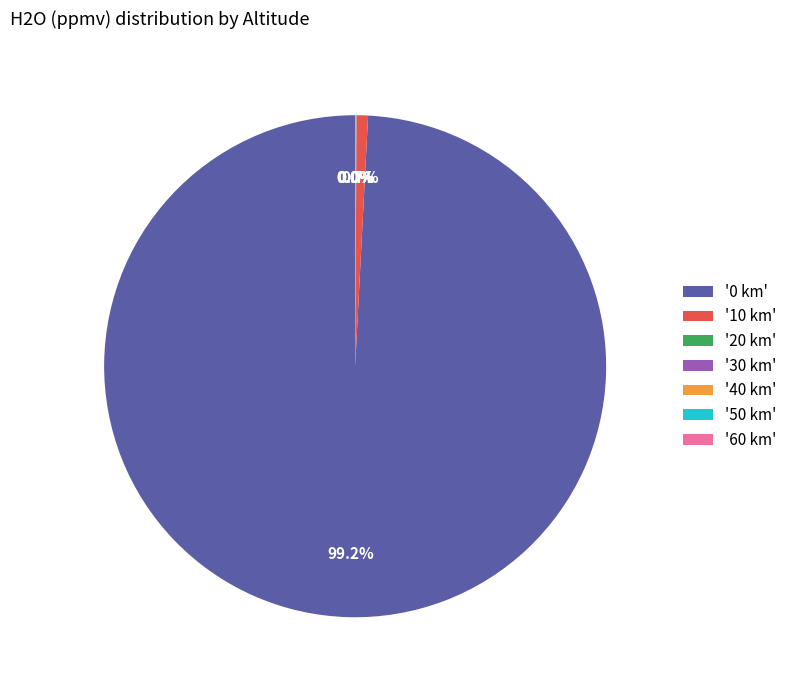

Which slice represents more than half of the pie?

'0 km'